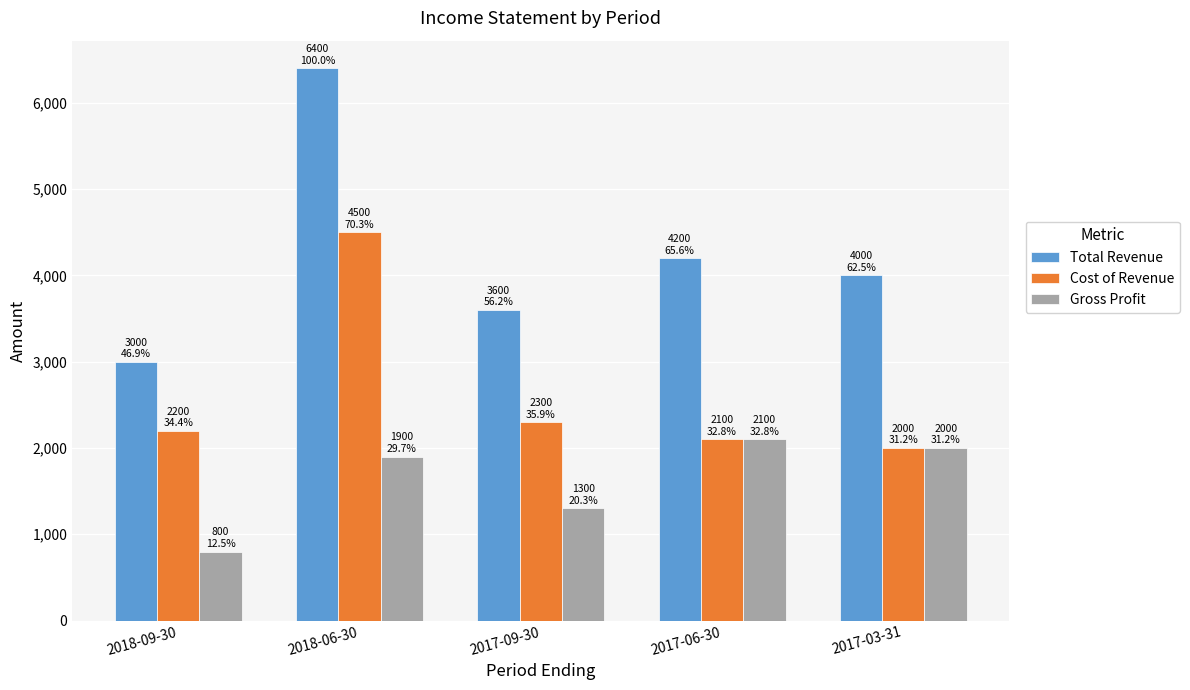

What is the spread (max minus min) of values at 2018-09-30?

2200